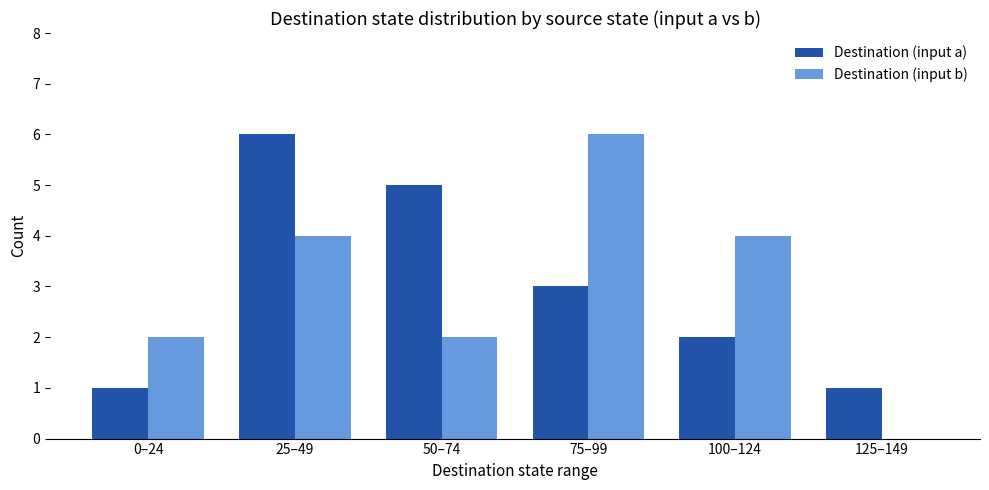

Is it true that Destination (input b) equals 3 at 0–24?

False